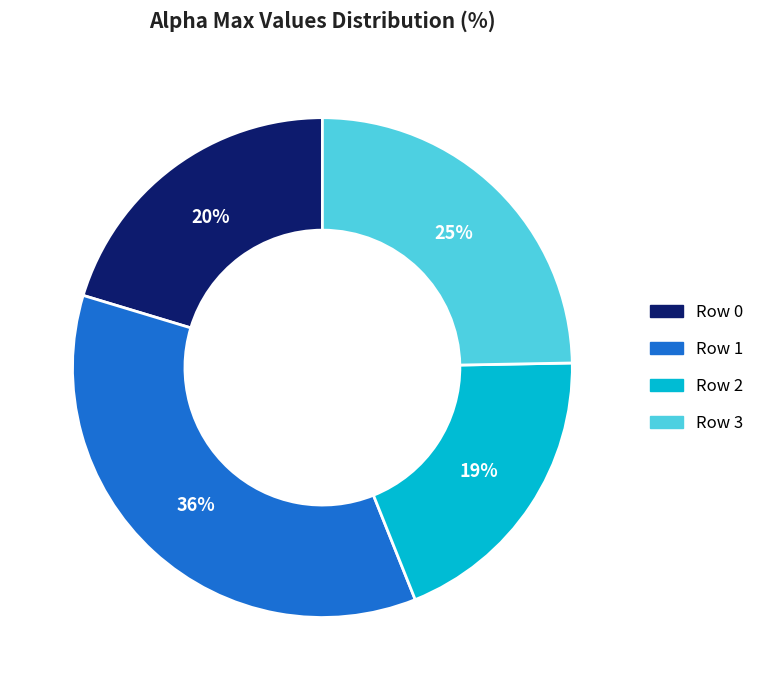

To the nearest percent, what is the difference between the Row 3 and Row 1 slice percentages?

11%